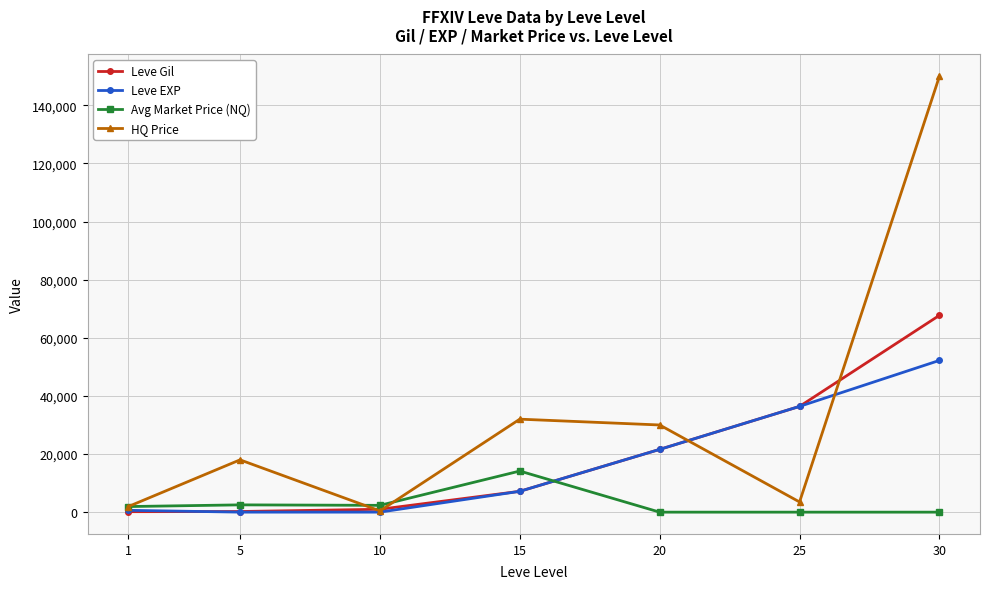

Is the value of HQ Price at 15 greater than the value of Avg Market Price (NQ) at 30?

Yes